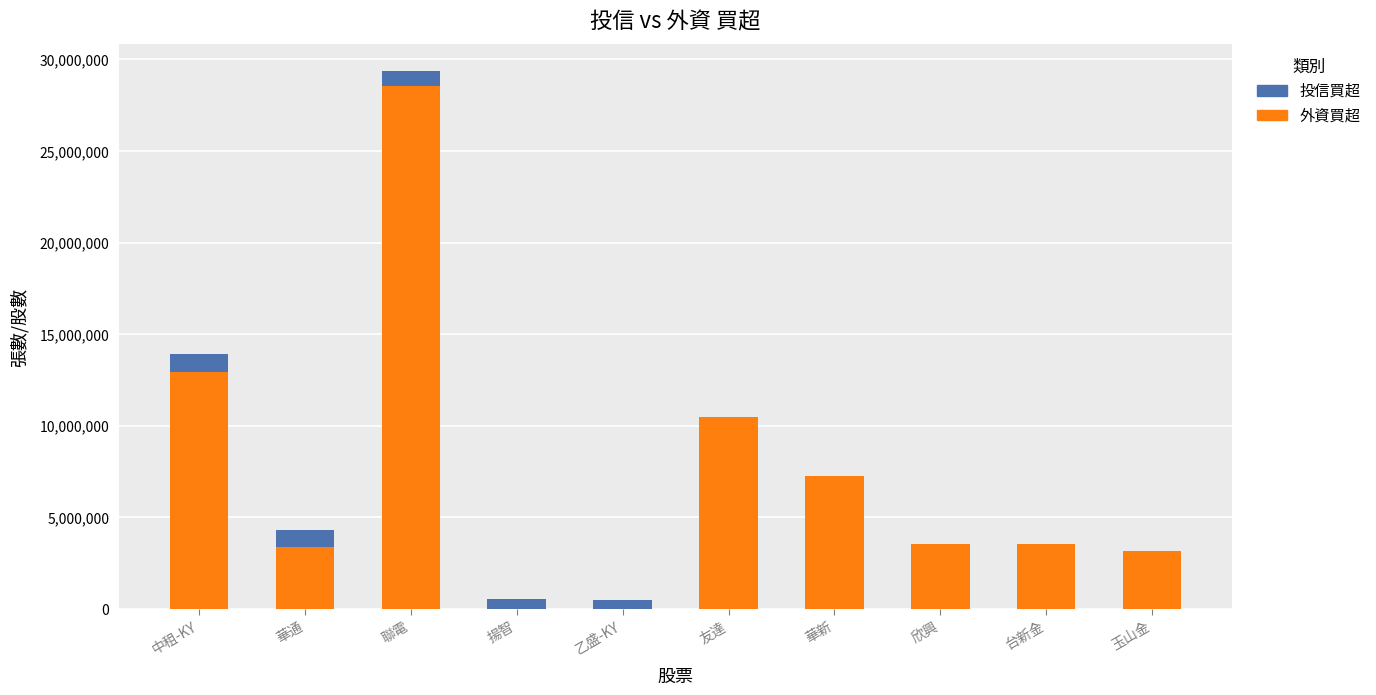

What is the total value across all series at 華新?

7259000